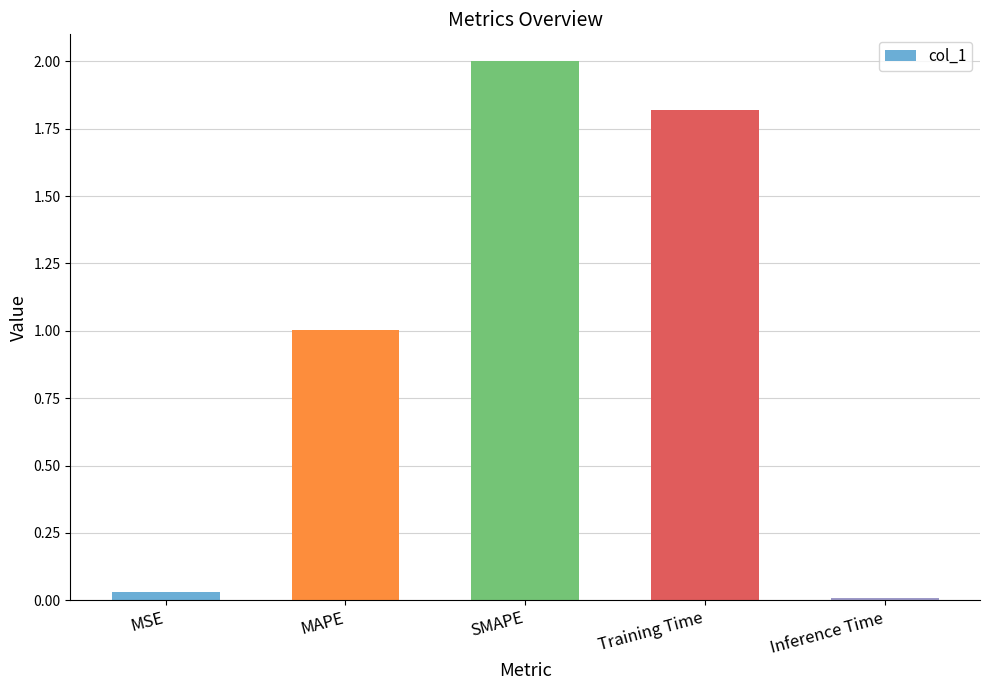

What is the average value?

1.0